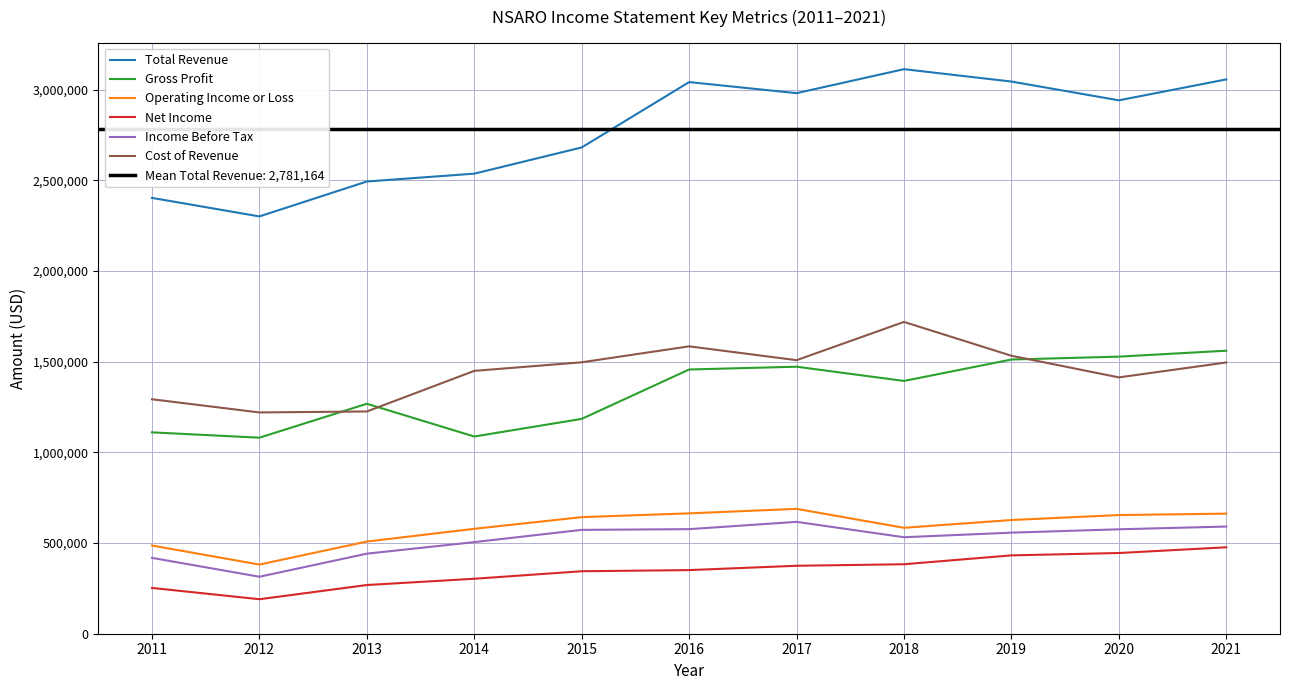

What are all the series names shown in the legend?

Total Revenue, Gross Profit, Operating Income or Loss, Net Income, Income Before Tax, Cost of Revenue